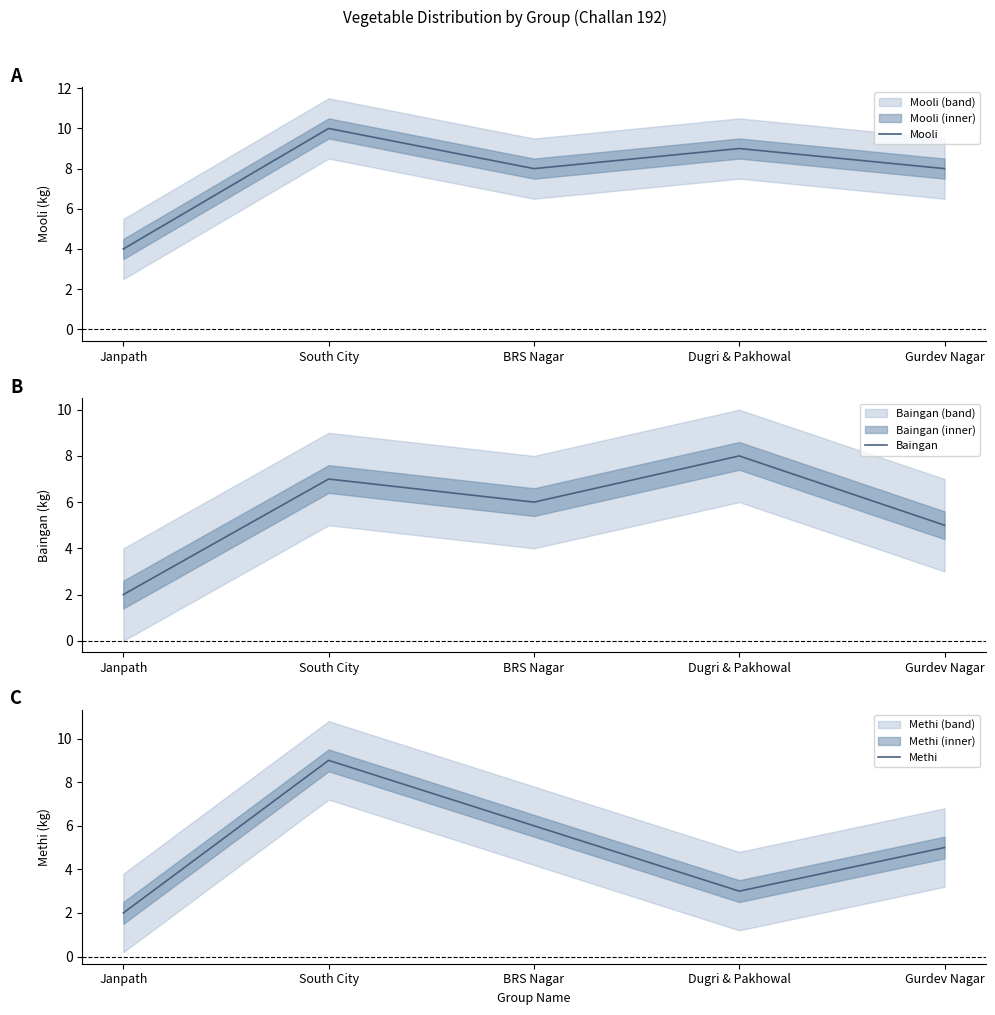

What is the value of the Mooli point at the 5th from the left?

8